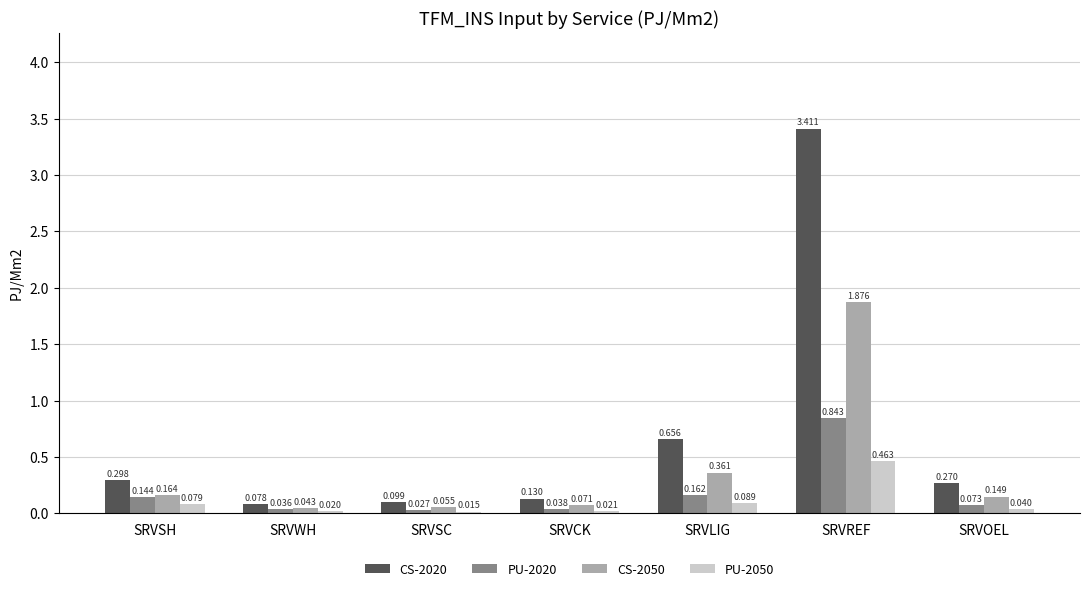

At SRVSC, list the series in order from smallest to largest.

PU-2050, PU-2020, CS-2050, CS-2020